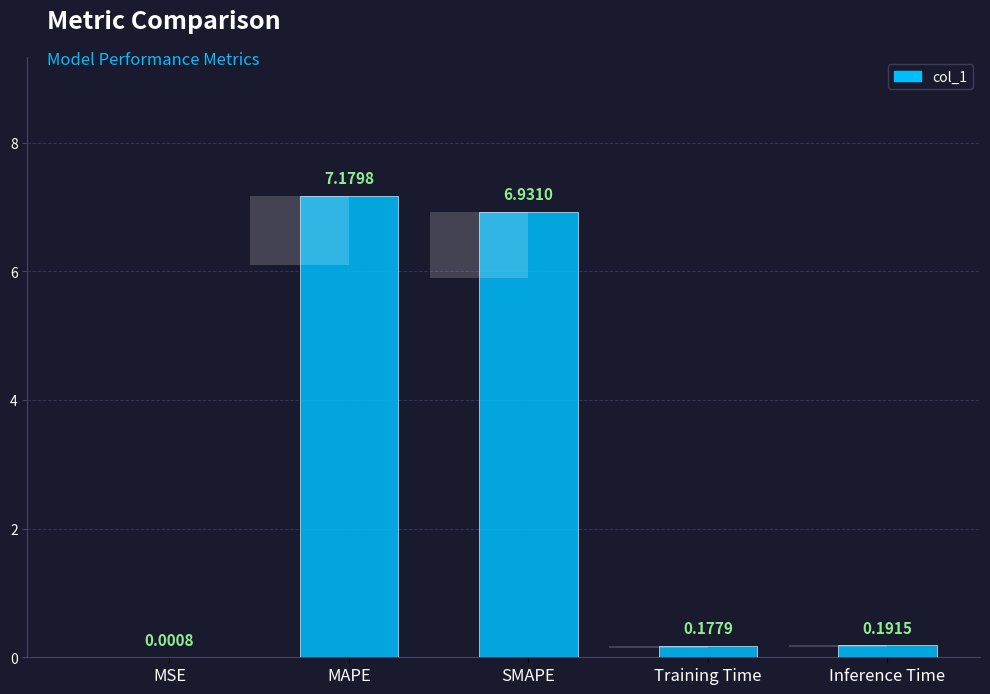

What is the change in value from MSE to MAPE?

+7.2